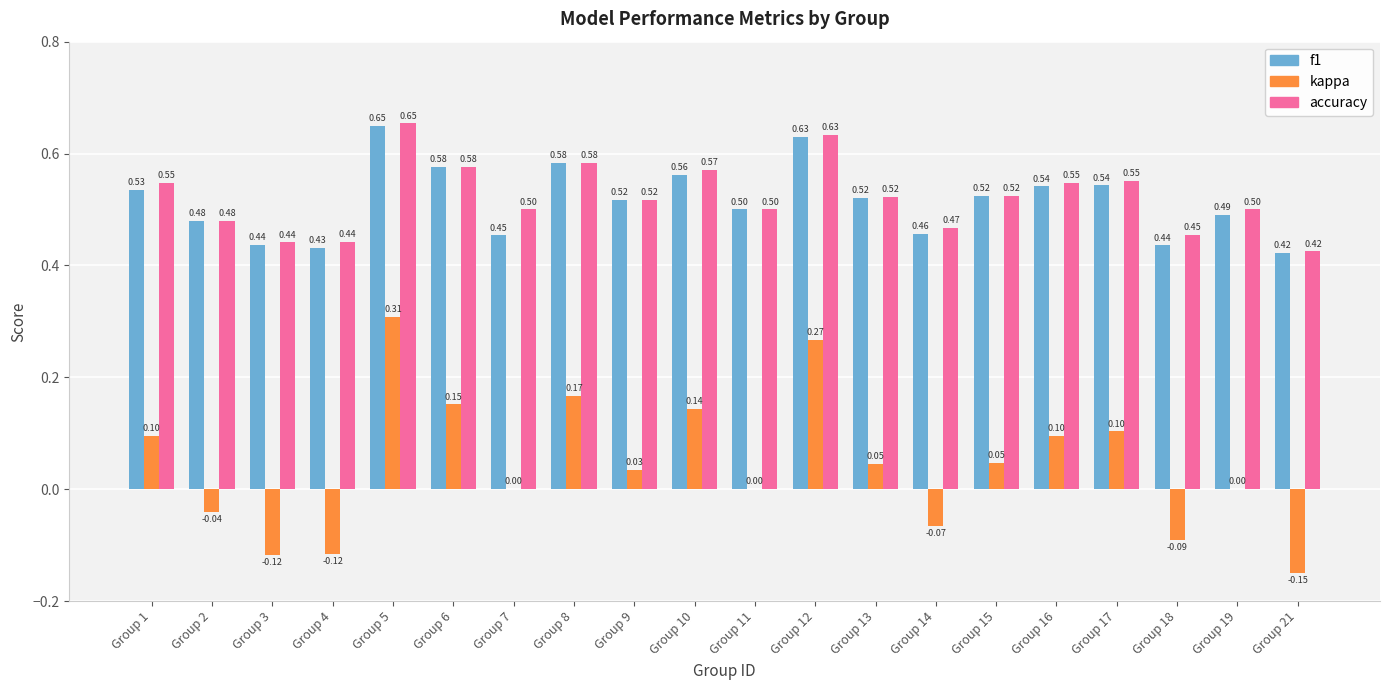

Between Group 2 and Group 5, which series saw the biggest shift?

kappa